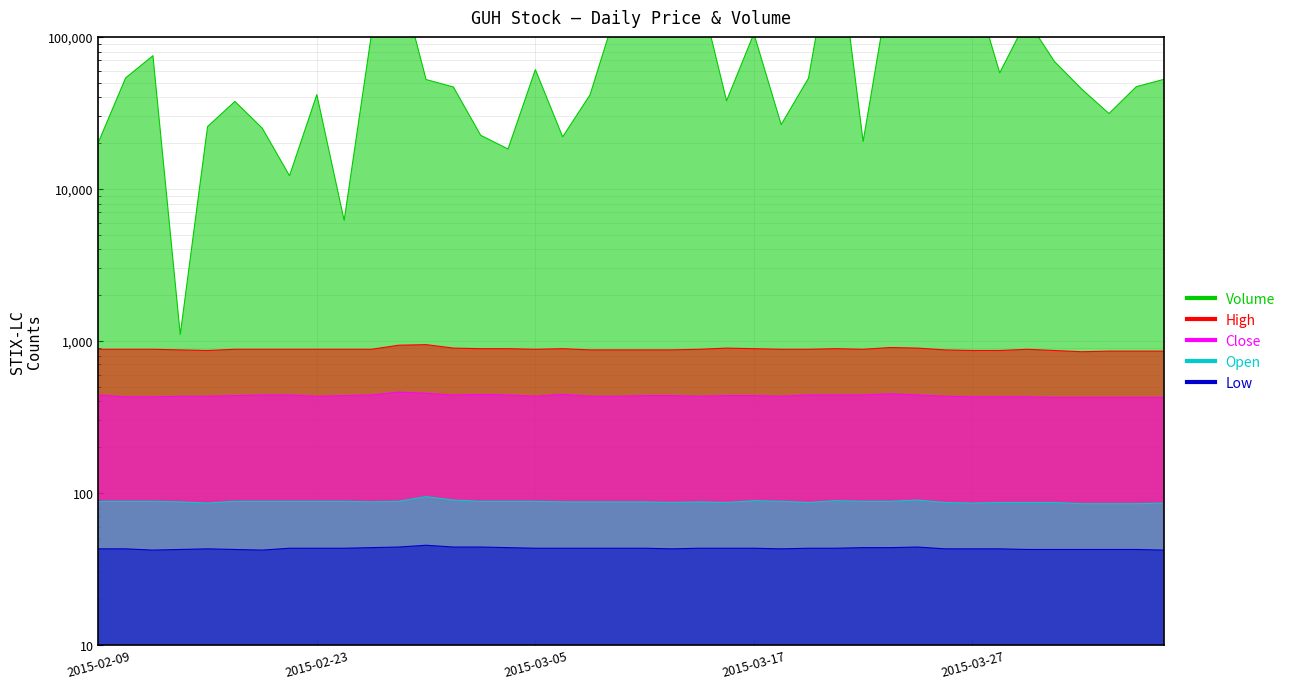

At which category is the sum across all series the highest?

2015-03-20